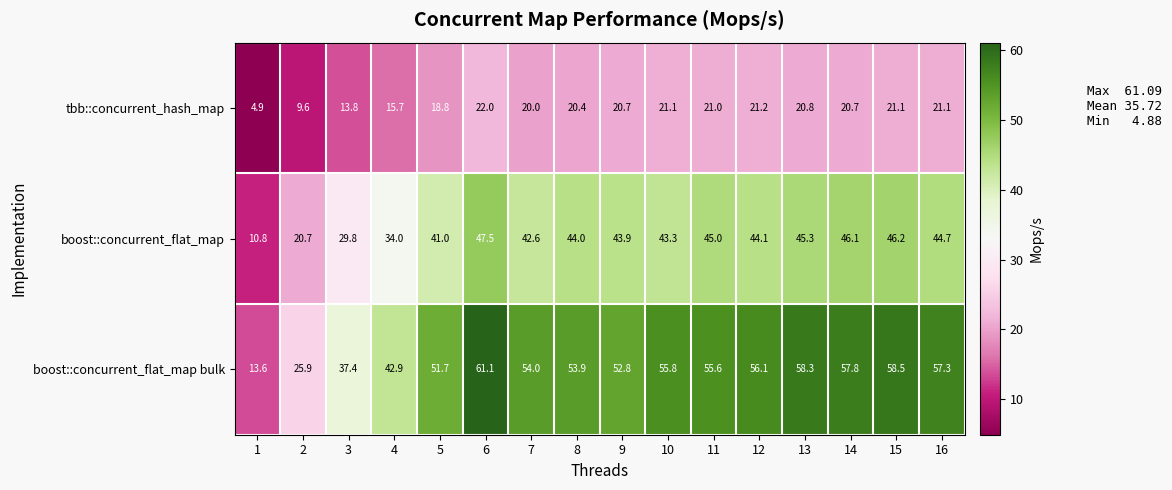

What is the sum of all boost::concurrent_flat_map values?

629.0